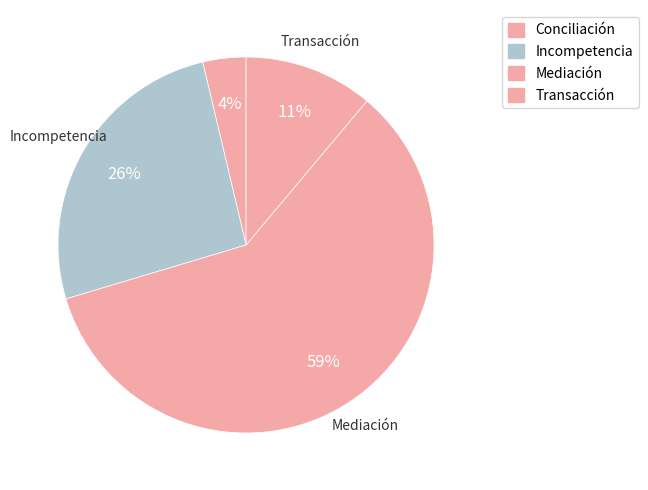

Count the number of slices in the pie.

4